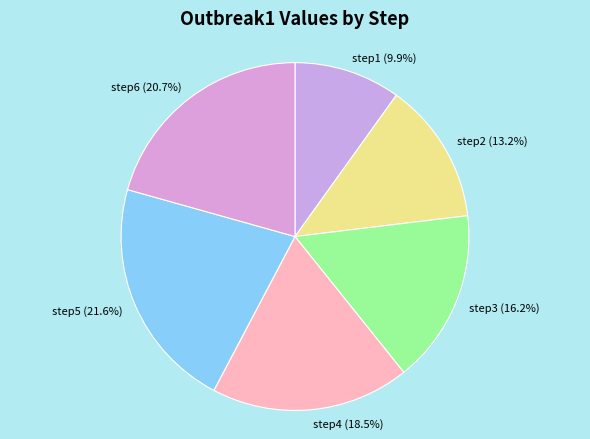

True or false: step2 accounts for 4% of the total.

False